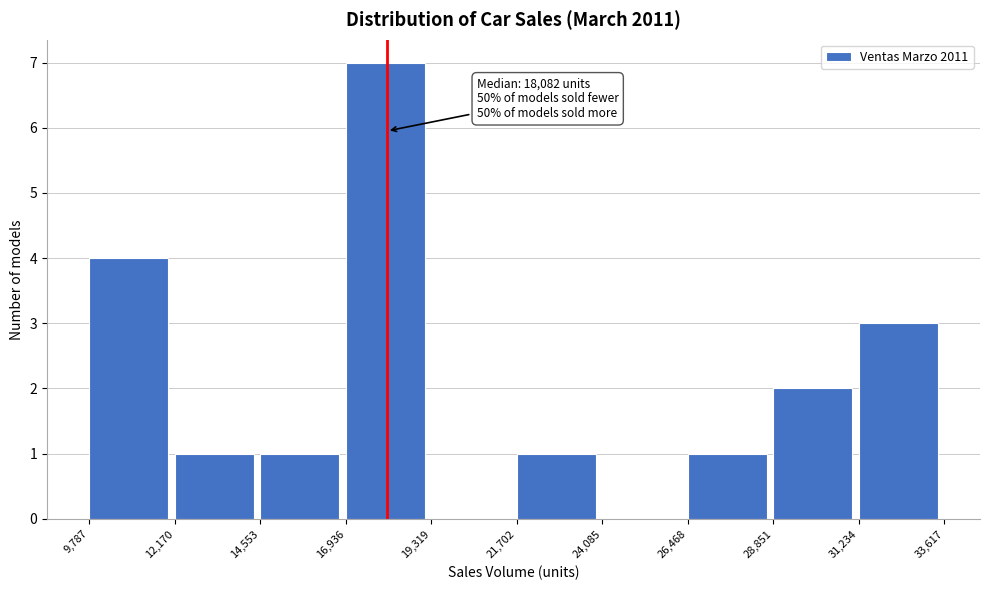

Which range on the x-axis has the tallest bar?

16,936 to 19,319